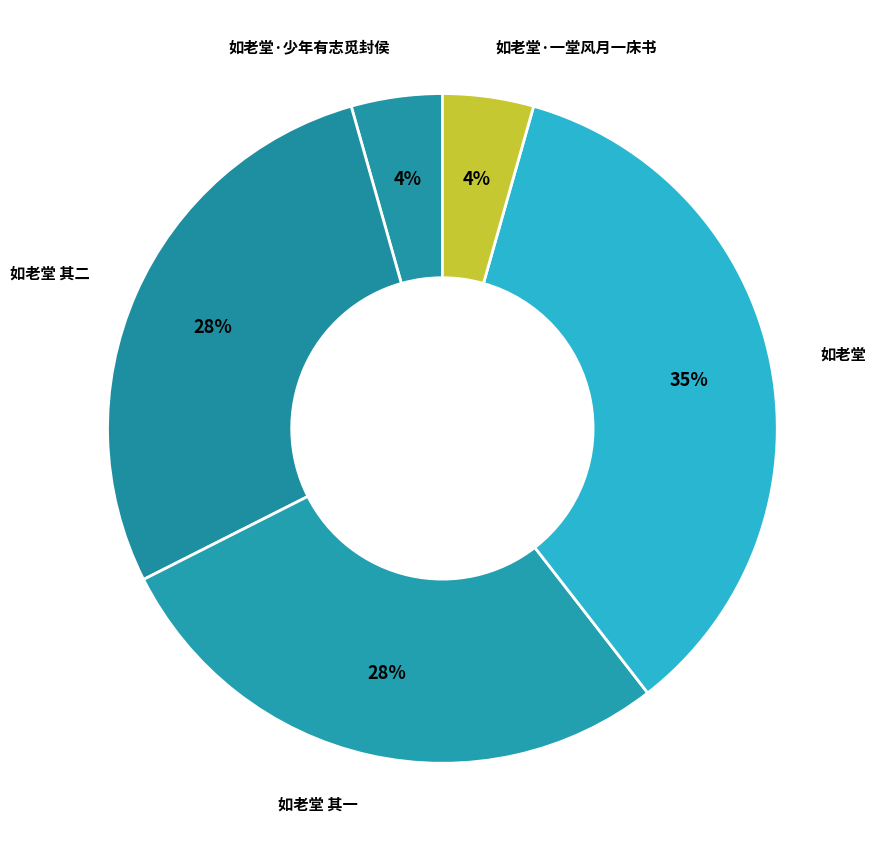

Does 如老堂·少年有志觅封侯 account for over 50% of the chart?

No